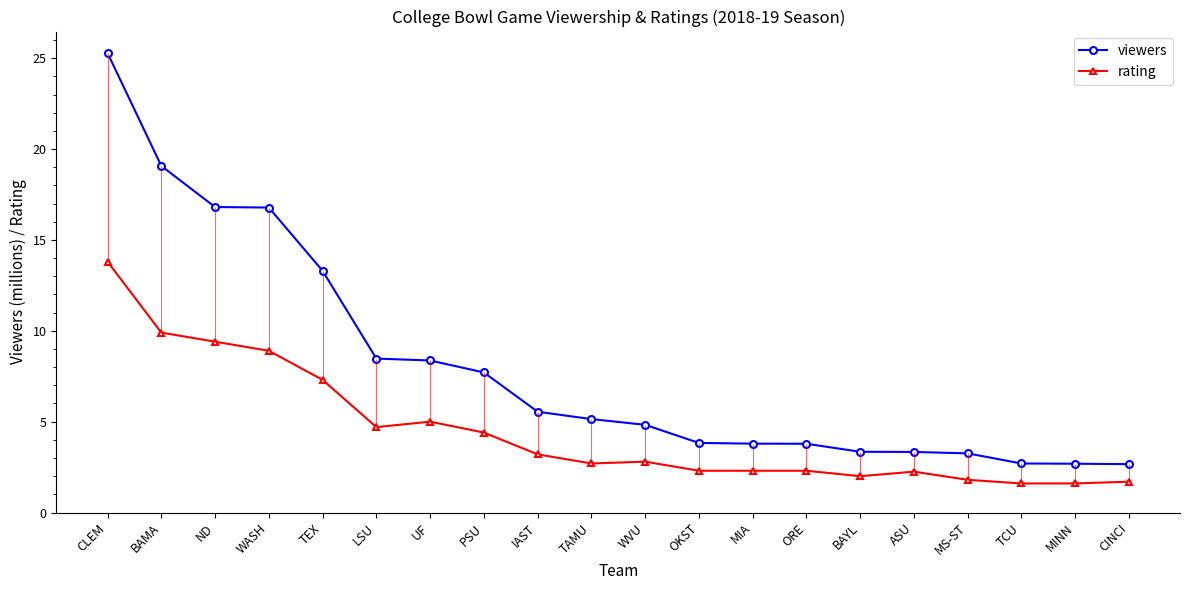

What is the spread (max minus min) of values at PSU?

3.3